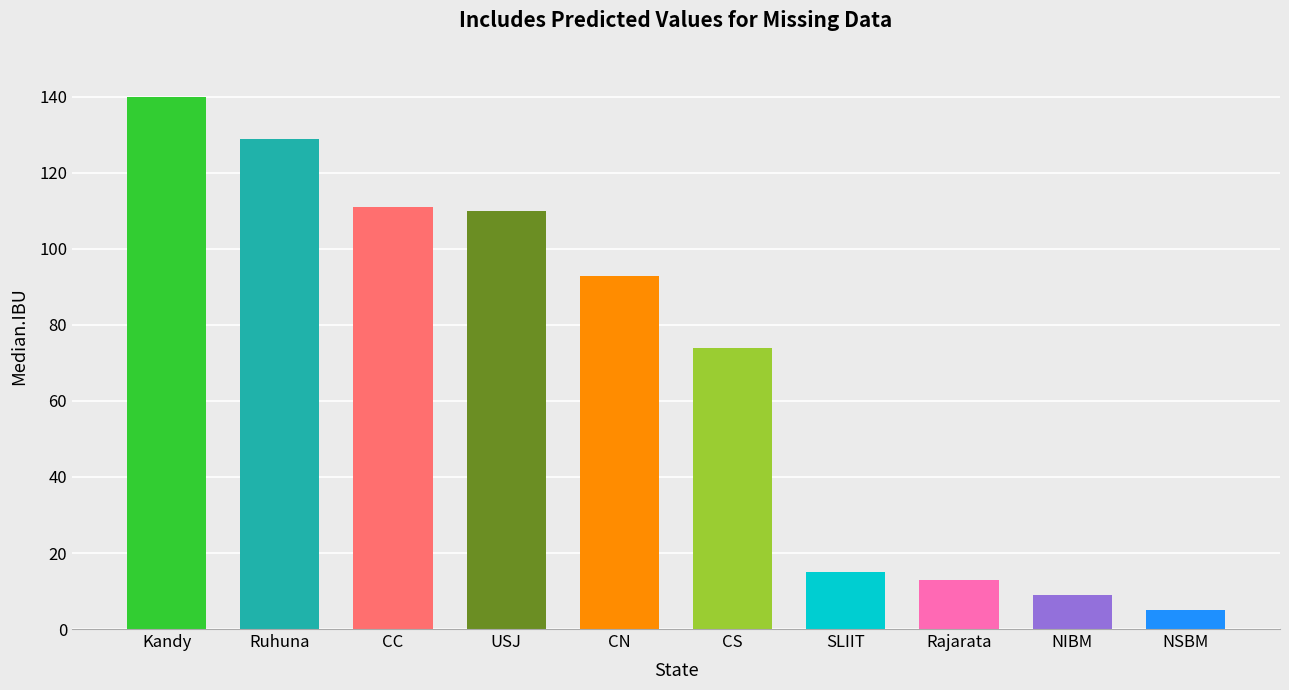

The value at Kandy is 140. True or false?

True